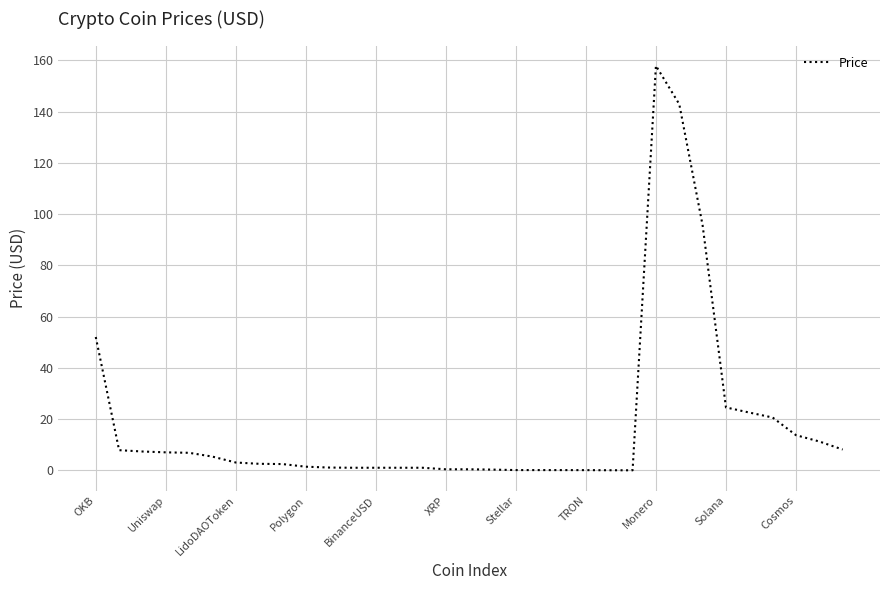

What is the maximum value shown in the chart?

157.9